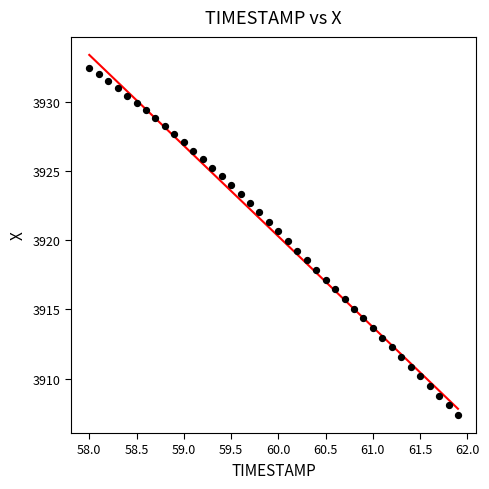

What is the range of X values (max minus min)?

3.9